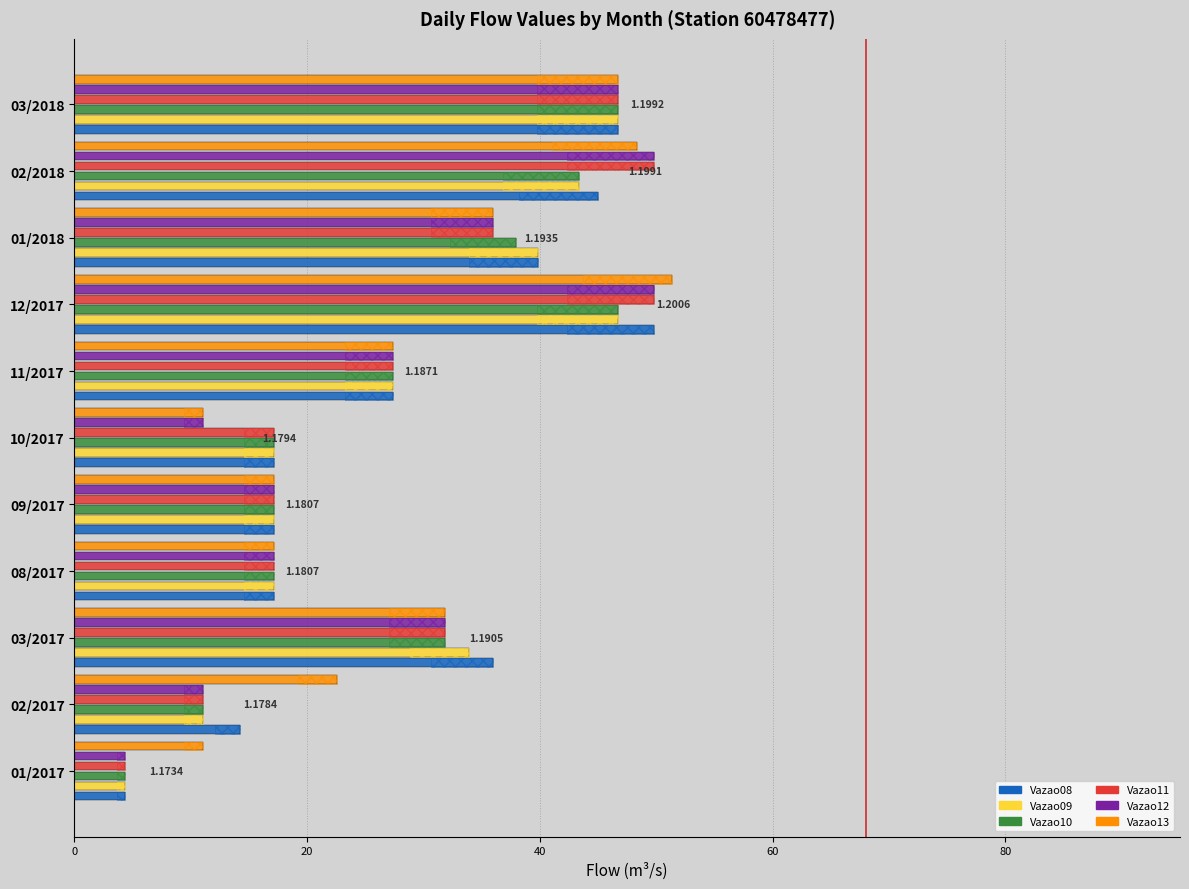

What is the difference between the maximum and minimum values in the Vazao09 series?

42.4